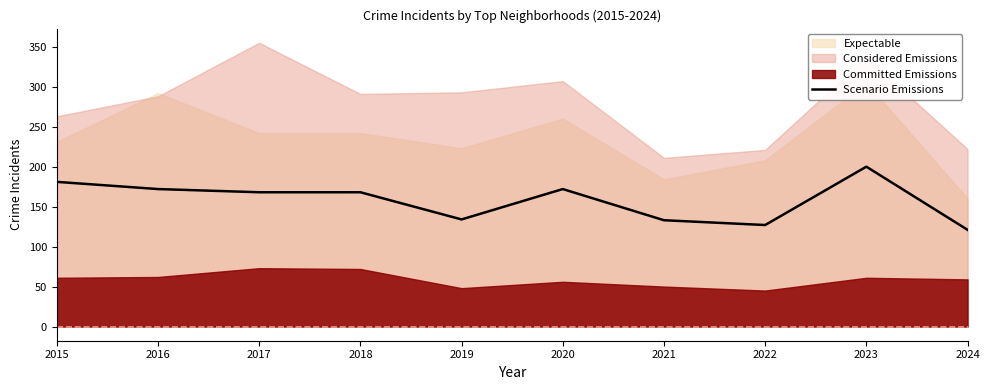

Which has a higher value, 2021 or 2022?

2021